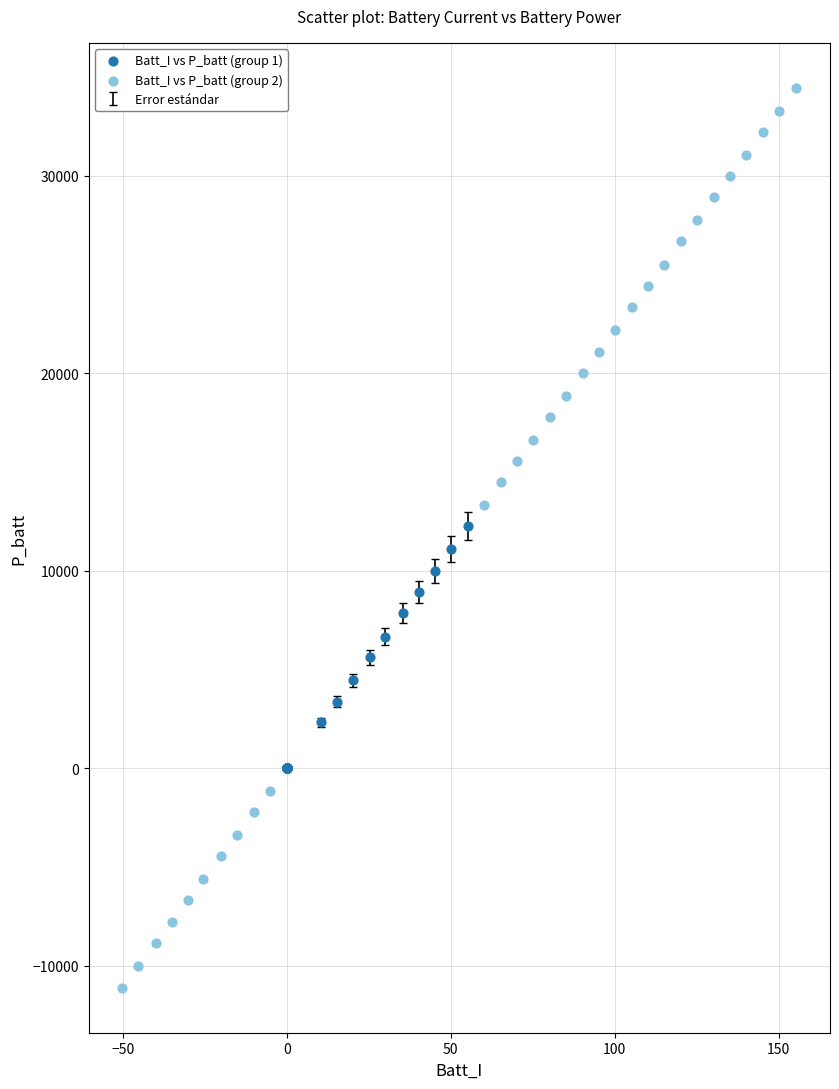

Which series has the largest Y range (max minus min)?

Batt_I vs P_batt (group 2)